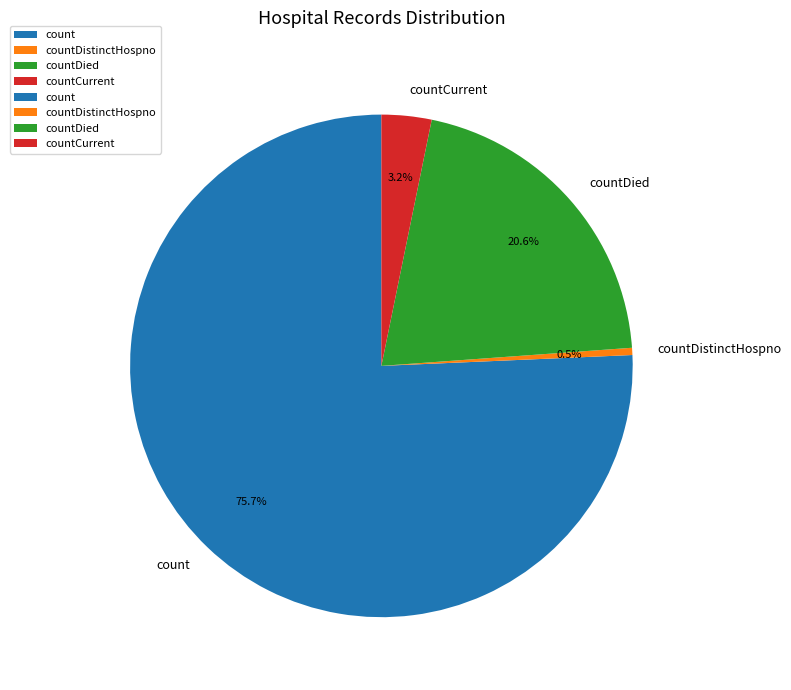

Is it true that countDied is 13% of the pie?

False